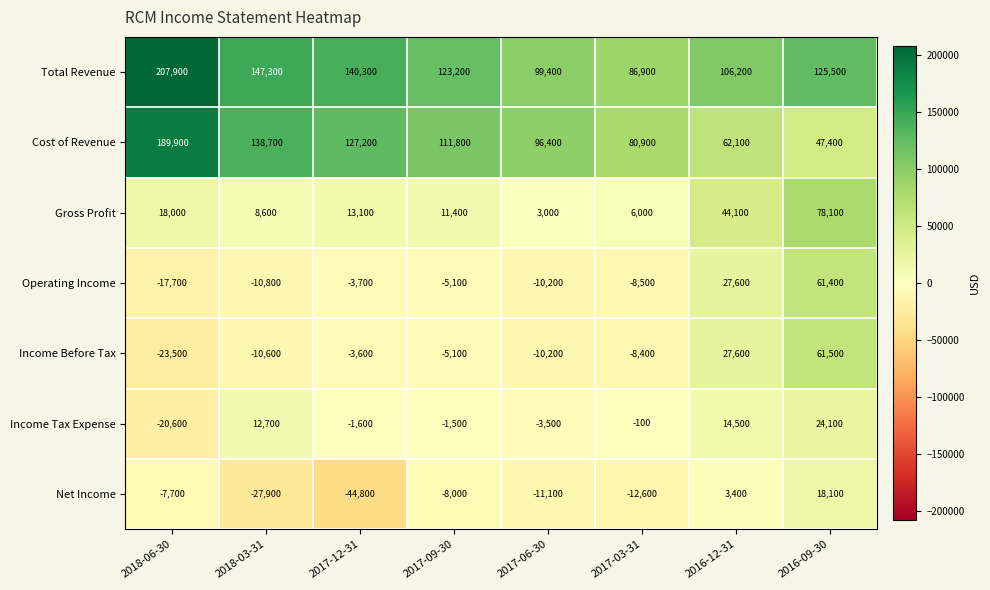

Which series has the widest spread of values?

Cost of Revenue